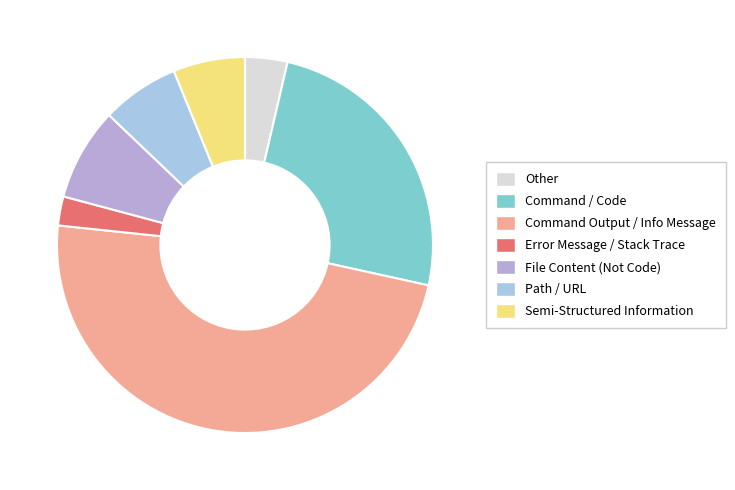

Count the number of slices in the pie.

7